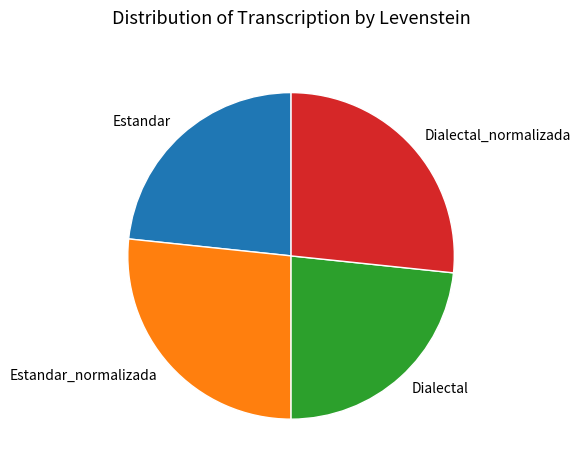

Does Estandar account for over 50% of the chart?

No